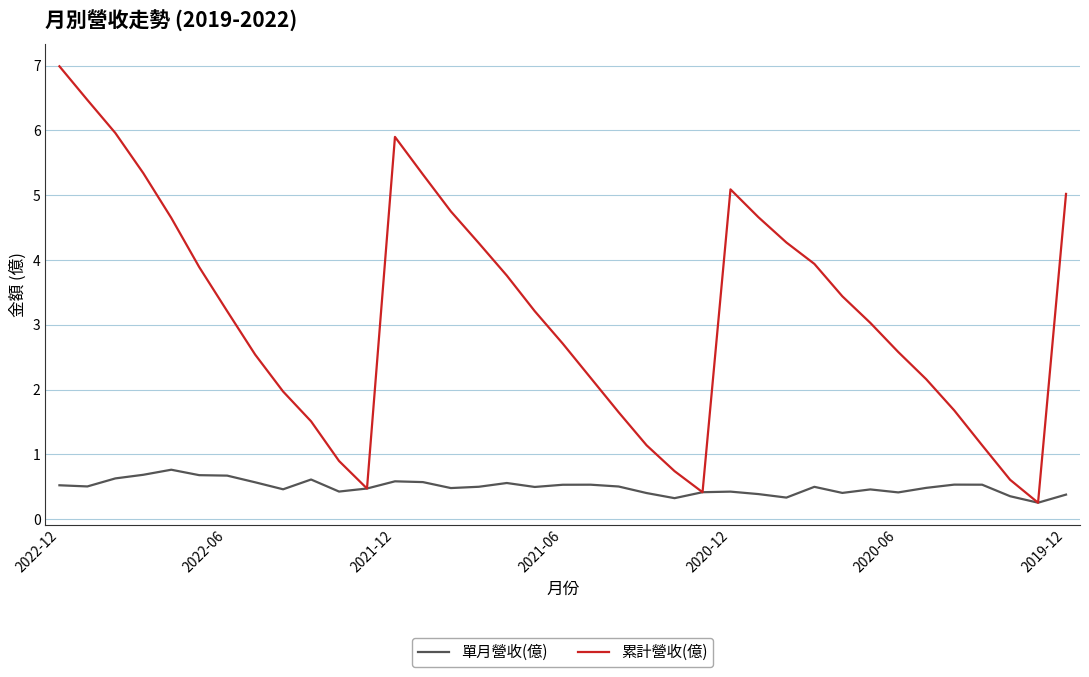

Which series has the largest total across all categories?

累計營收(億)